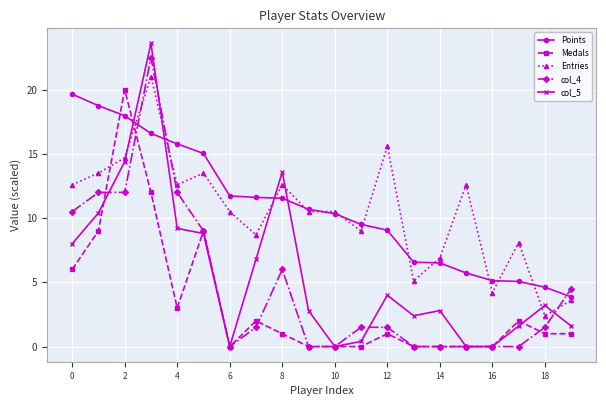

Which series has the widest spread of values?

col_5